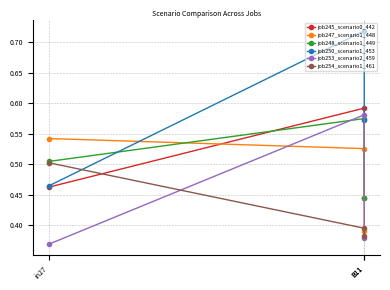

Between in27 and B11, which series saw the biggest shift?

job247_scenario1_448